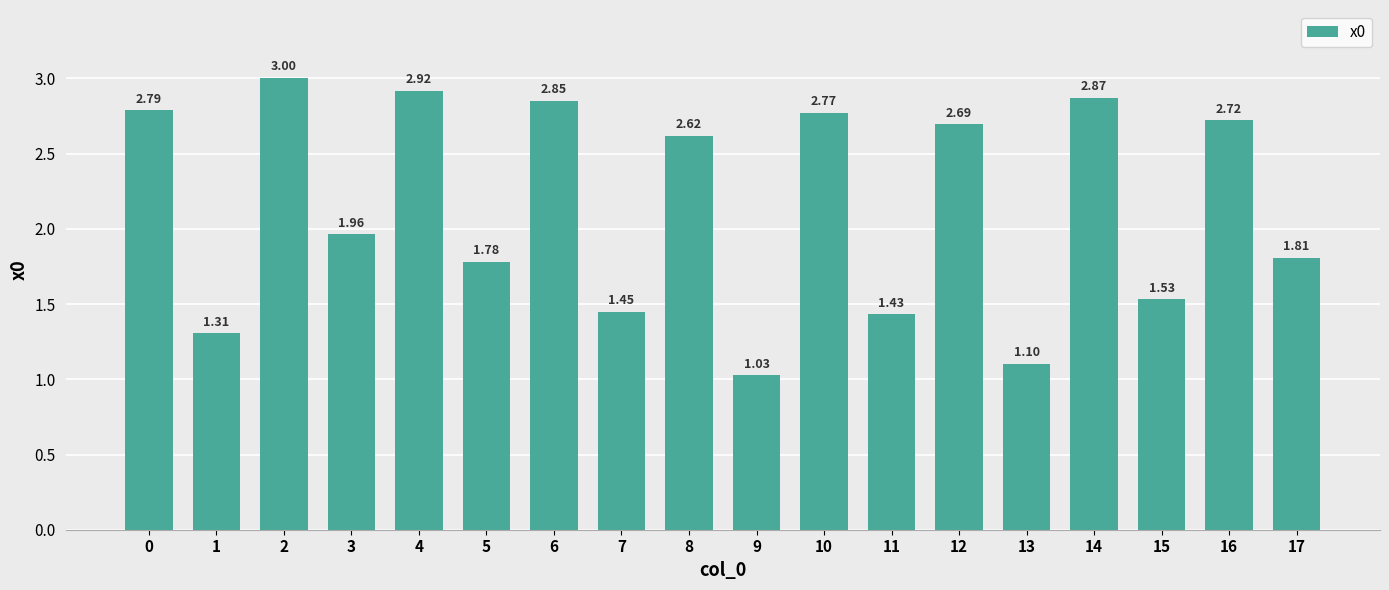

Where is the data nearest to the value 2?

3